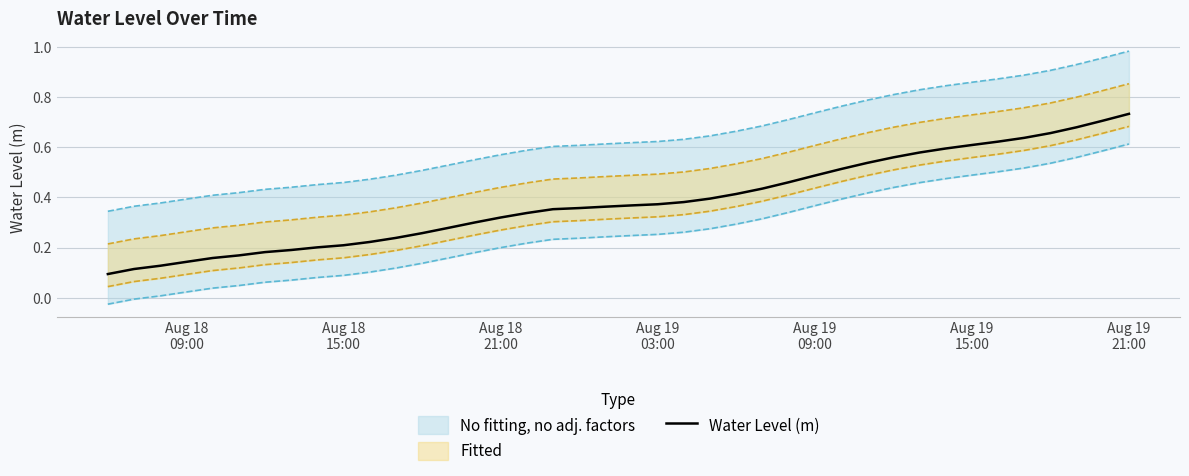

What is the difference between the values at Aug 19
09:00 and 15?

0.2